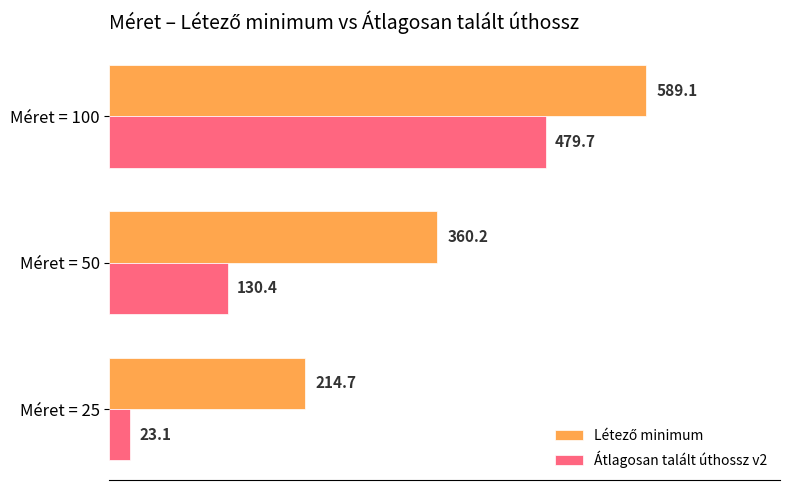

At which category is the sum across all series the highest?

Méret = 100